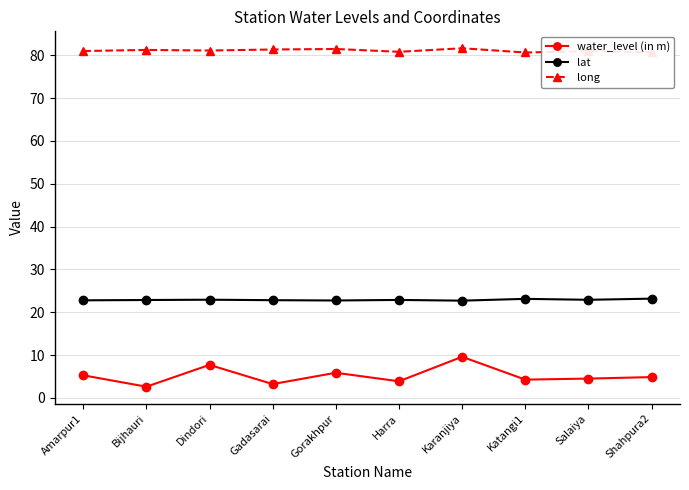

What is the maximum value shown in the chart?

81.6